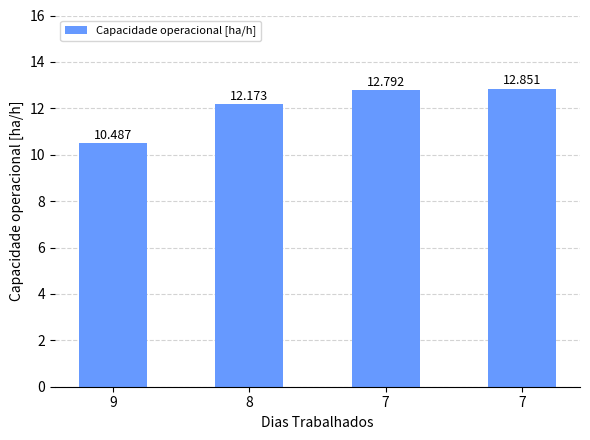

Are the bars horizontal?

No